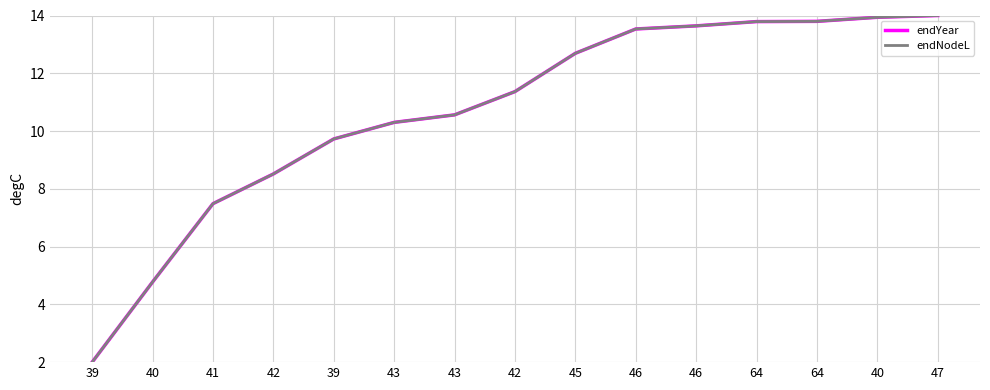

At which label is endYear closest to 8?

41